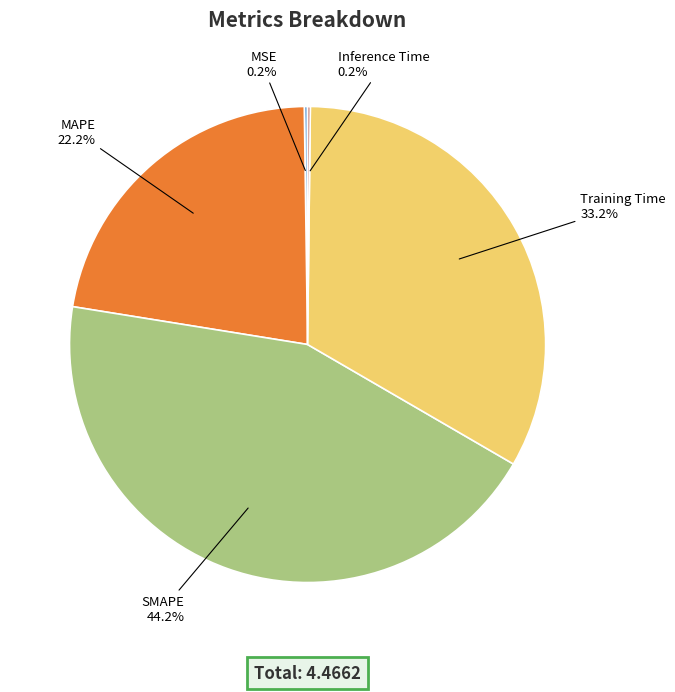

Does any single category account for the majority?

No